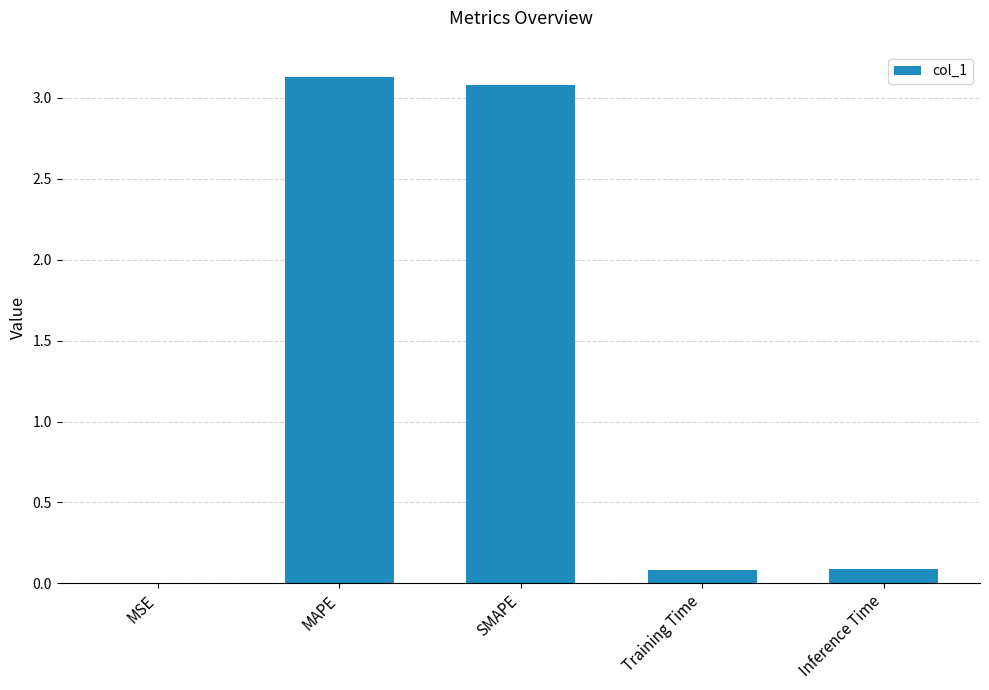

Are the bars horizontal?

No